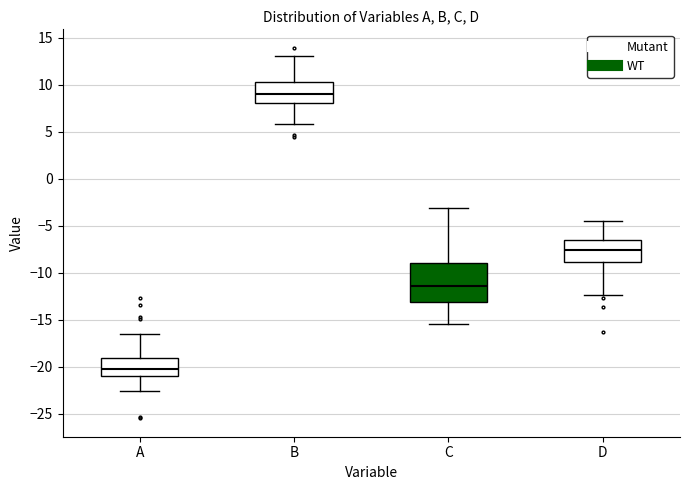

Reading left to right, transcribe this box plot: for each box, give where its median line is, the range the box spans, and where its two whiskers end, as read against the y-axis. The values are not printed on the chart, so give them approximately, as read against the axis.

A: median -20.0, box -21.0 to -19.0, whiskers -22.5 to -16.5
B: median 9.0, box 8.0 to 10.5, whiskers 6.0 to 13.0
C: median -11.5, box -13.0 to -9.0, whiskers -15.5 to -3.0
D: median -7.5, box -9.0 to -6.5, whiskers -12.5 to -4.5